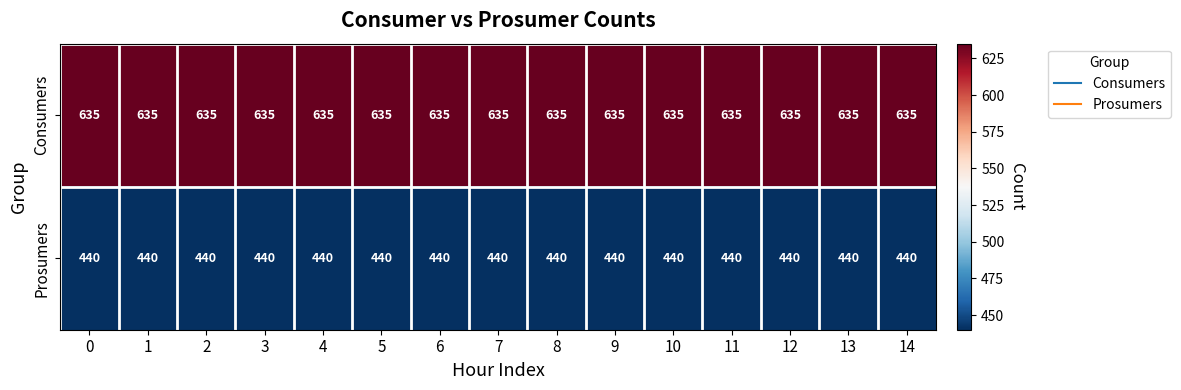

What is the sum of the Prosumers values at 7 and 8?

880